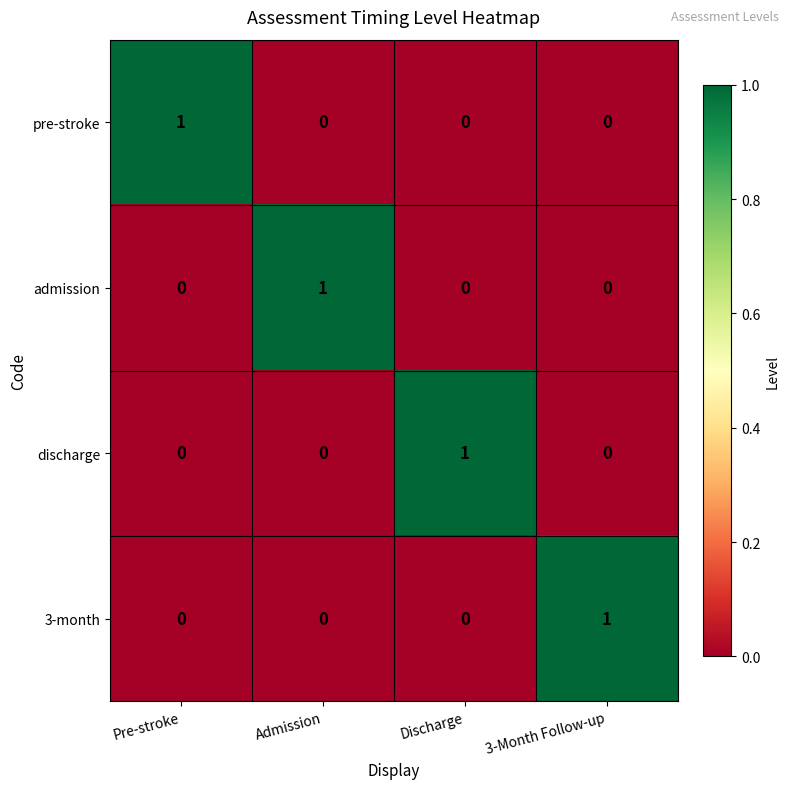

The 3-month series shows 0 at Discharge. True or false?

True